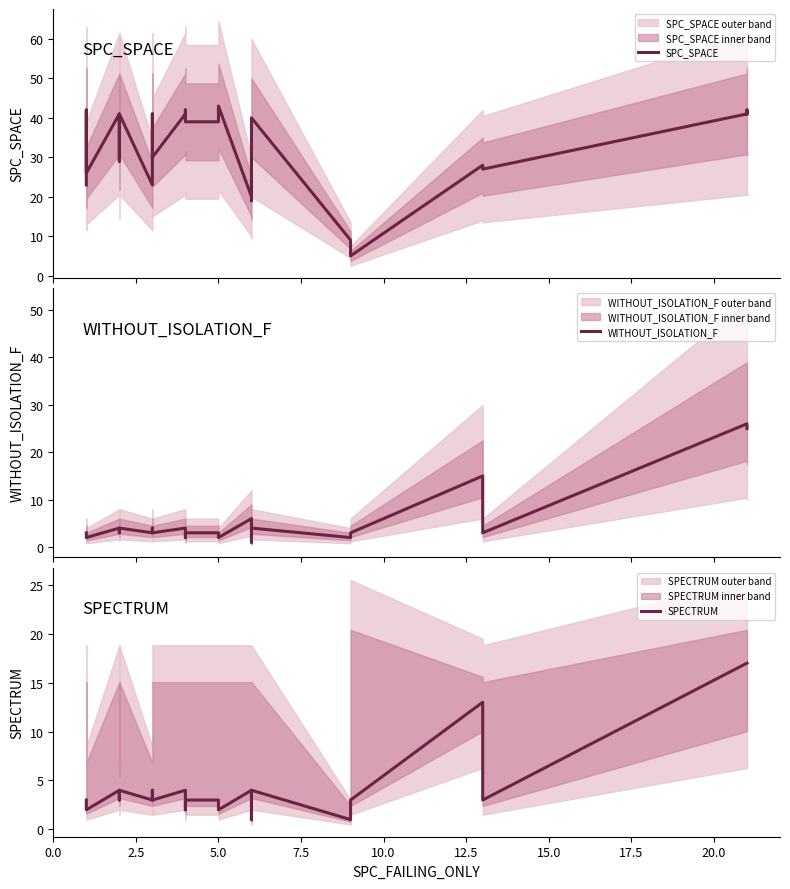

Which series has the largest total across all categories?

SPC_SPACE